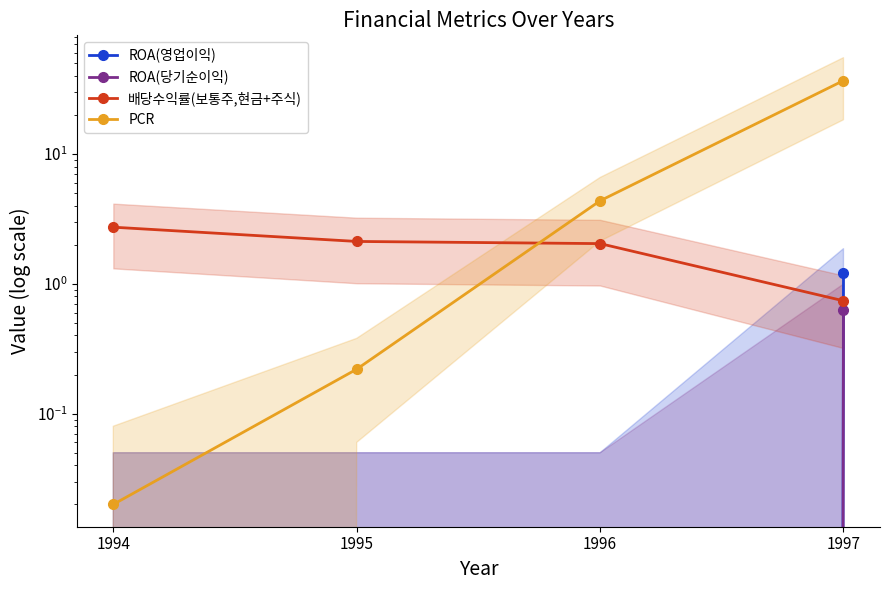

What is the spread (max minus min) of values at 1997?

36.1